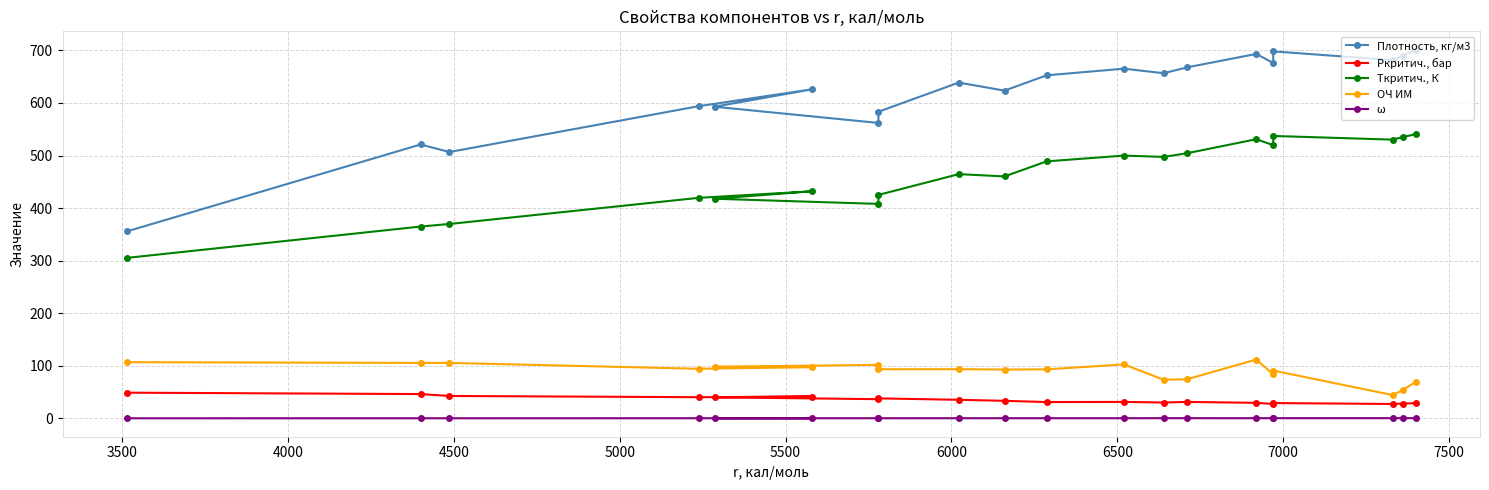

Which series has the widest spread of values?

Плотность, кг/м3